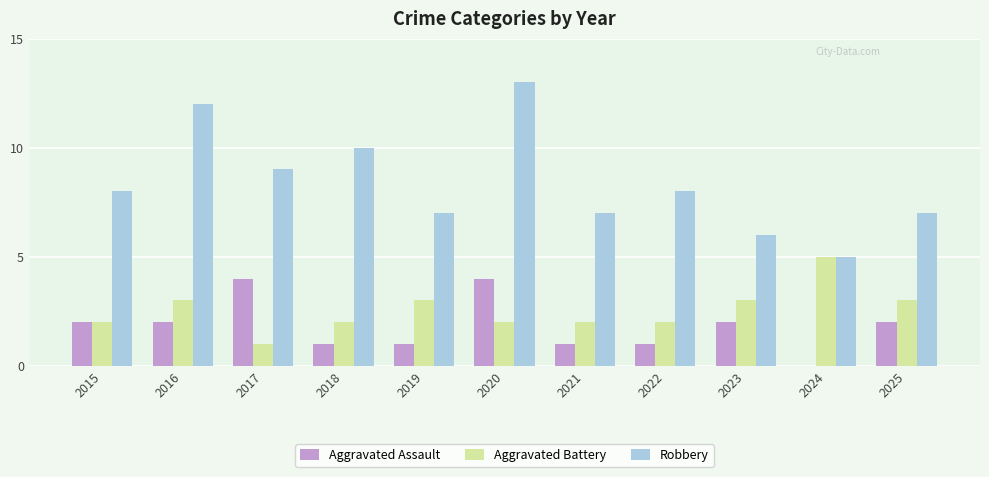

What are all the series names shown in the legend?

Aggravated Assault, Aggravated Battery, Robbery